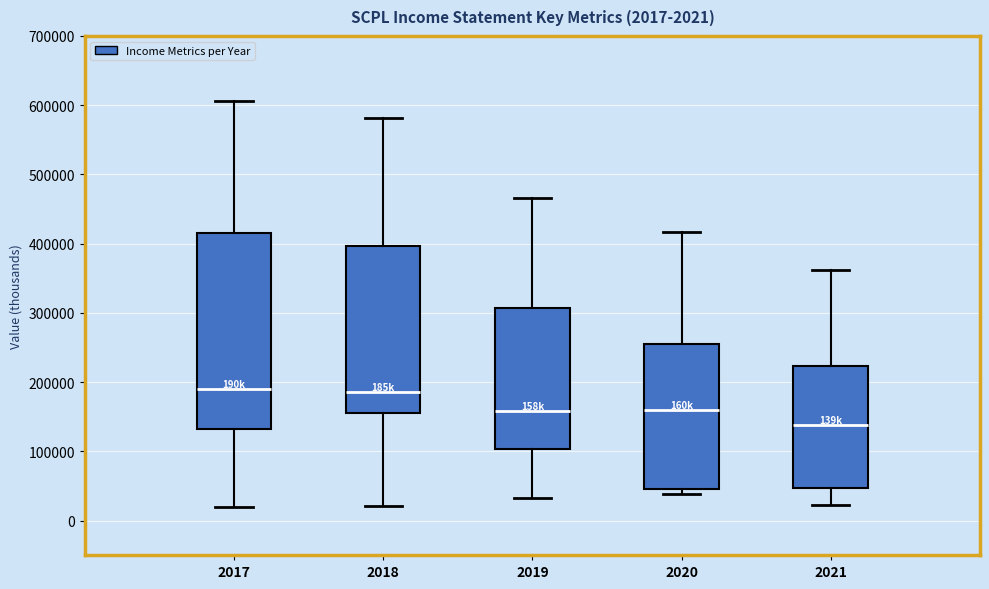

Which box is the tallest, from its lower edge to its upper edge?

2017